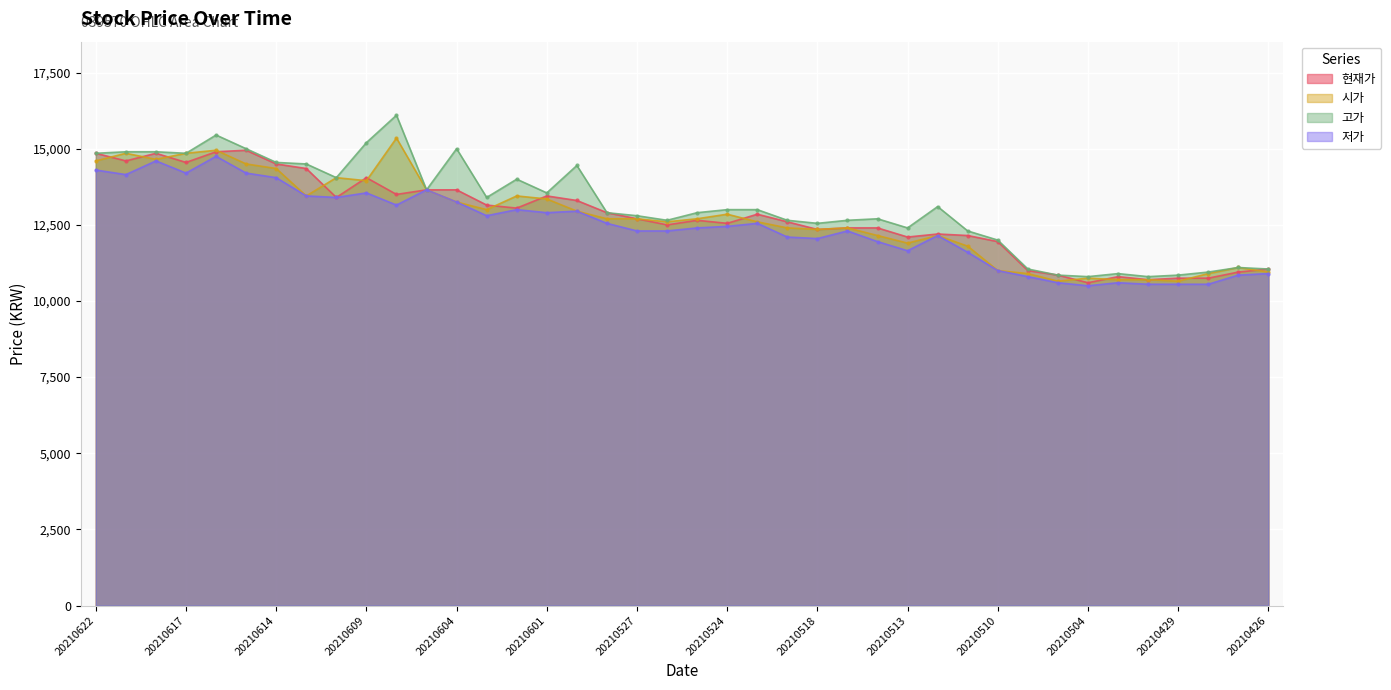

Reading right to left, extract all data points from this chart.

현재가: 11050	10950	10750	10750	10700	10800	10600	10850	11000	11950	12150	12200	12100	12400	12400	12350	12600	12850	12550	12650	12500	12700	12900	13300	13450	13050	13150	13650	13650	13500	14050	13400	14350	14500	14950	14900	14550	14850	14600	14850
시가: 10950	11100	10900	10650	10700	10700	10750	10650	10900	11000	11800	12150	11900	12150	12400	12350	12400	12600	12850	12700	12600	12700	12700	12950	13350	13450	13000	13250	13650	15350	13950	14050	13450	14350	14500	14950	14850	14650	14850	14600
고가: 11050	11100	10950	10850	10800	10900	10800	10850	11050	12000	12300	13100	12400	12700	12650	12550	12650	13000	13000	12900	12650	12800	12900	14450	13550	14000	13400	15000	13650	16100	15200	14050	14500	14550	15000	15450	14850	14900	14900	14850
저가: 10900	10850	10550	10550	10550	10600	10500	10600	10800	11000	11600	12150	11650	11950	12300	12050	12100	12550	12450	12400	12300	12300	12550	12950	12900	13000	12800	13250	13650	13150	13550	13400	13450	14050	14200	14750	14200	14600	14150	14300